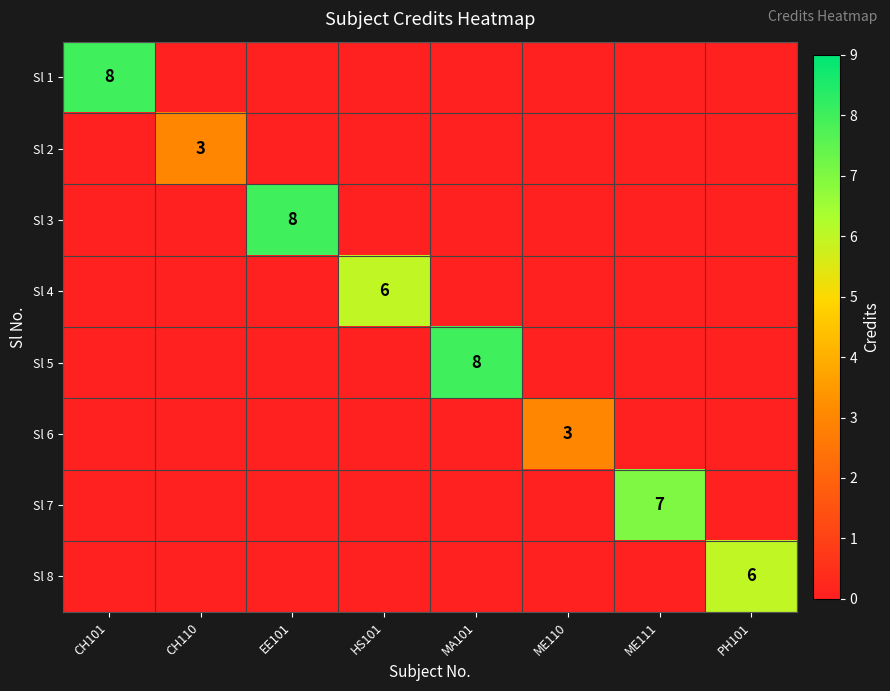

Count the Sl 2 values in the range 0 to 1.

7